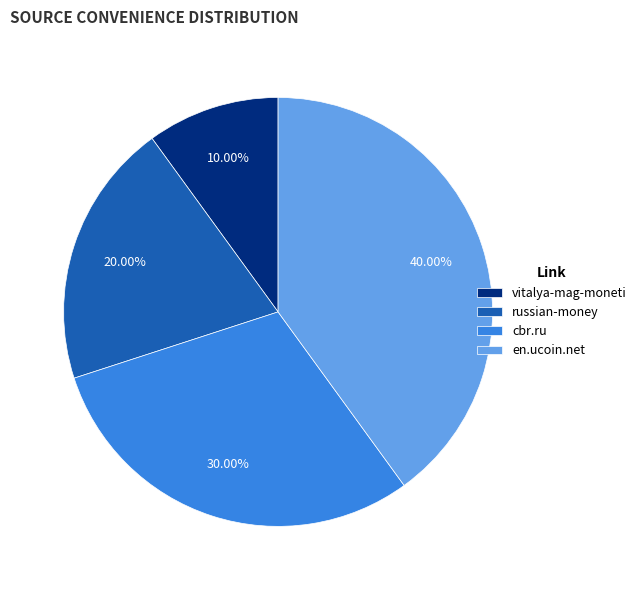

Count the number of slices in the pie.

4